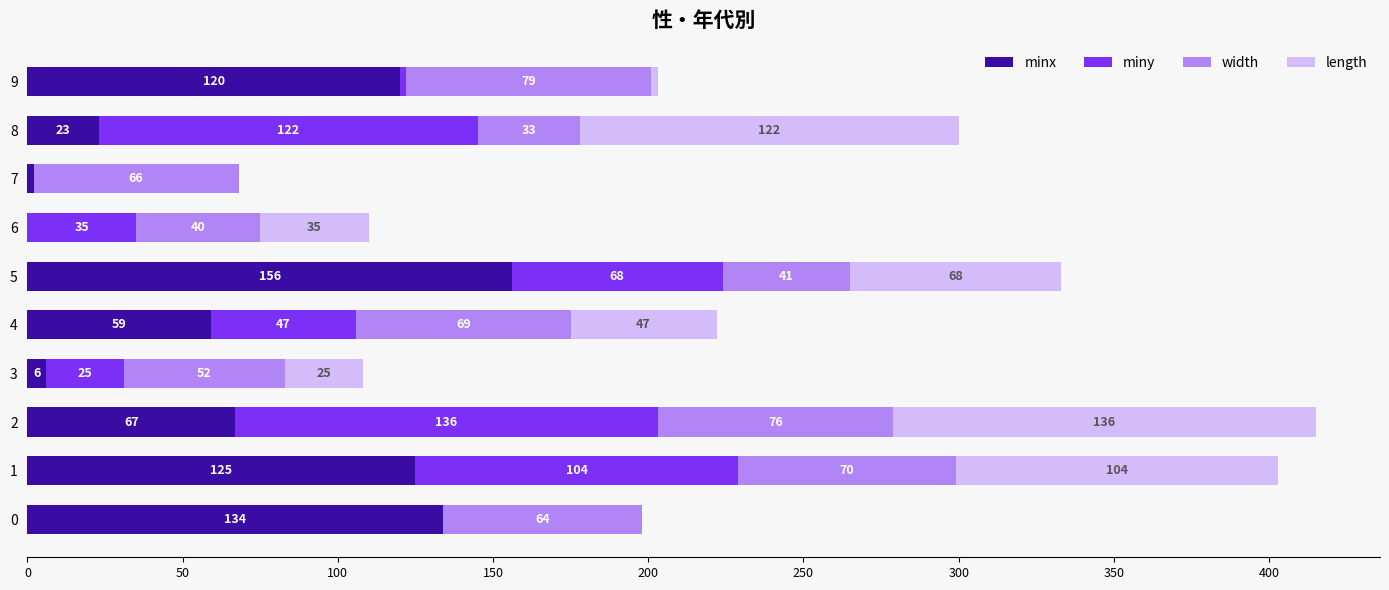

At which label does minx reach its peak?

5